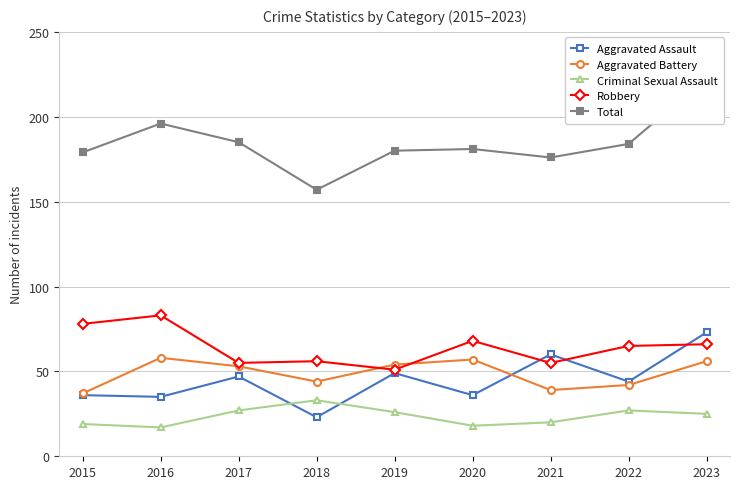

What is the average value of the Aggravated Battery series?

49